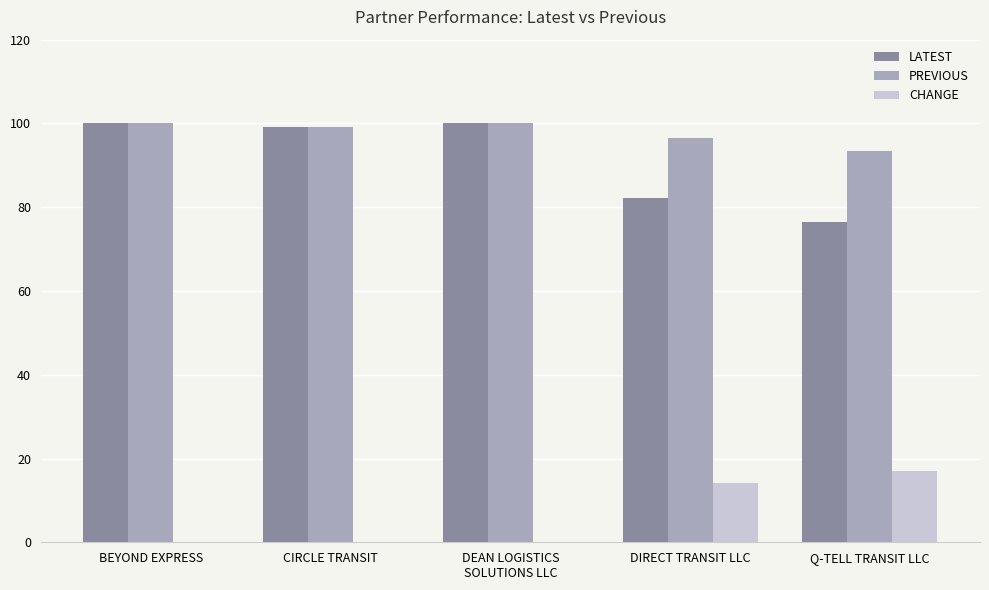

Which series has the largest total across all categories?

PREVIOUS